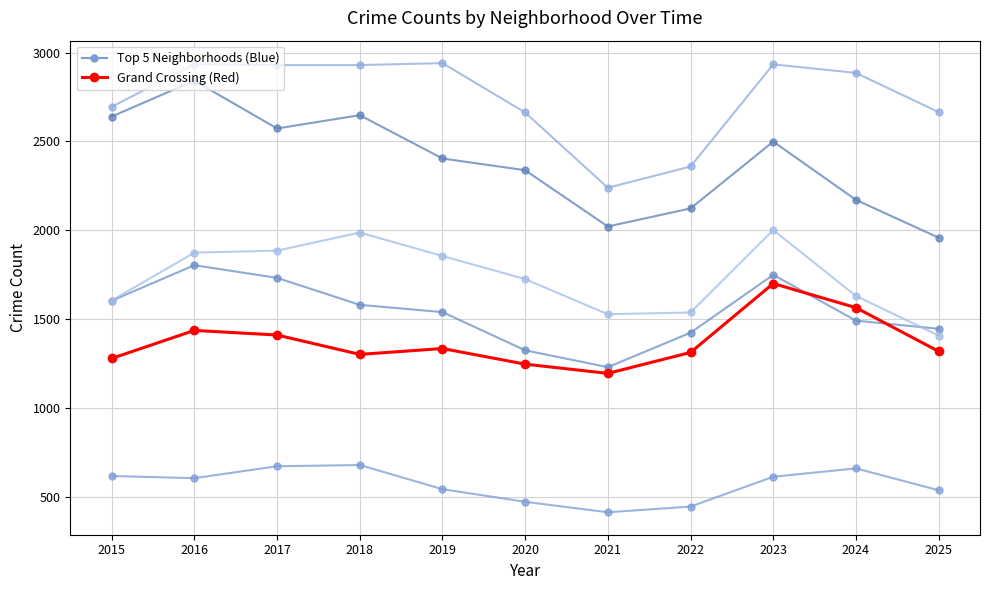

How many categories are shown in the chart?

11